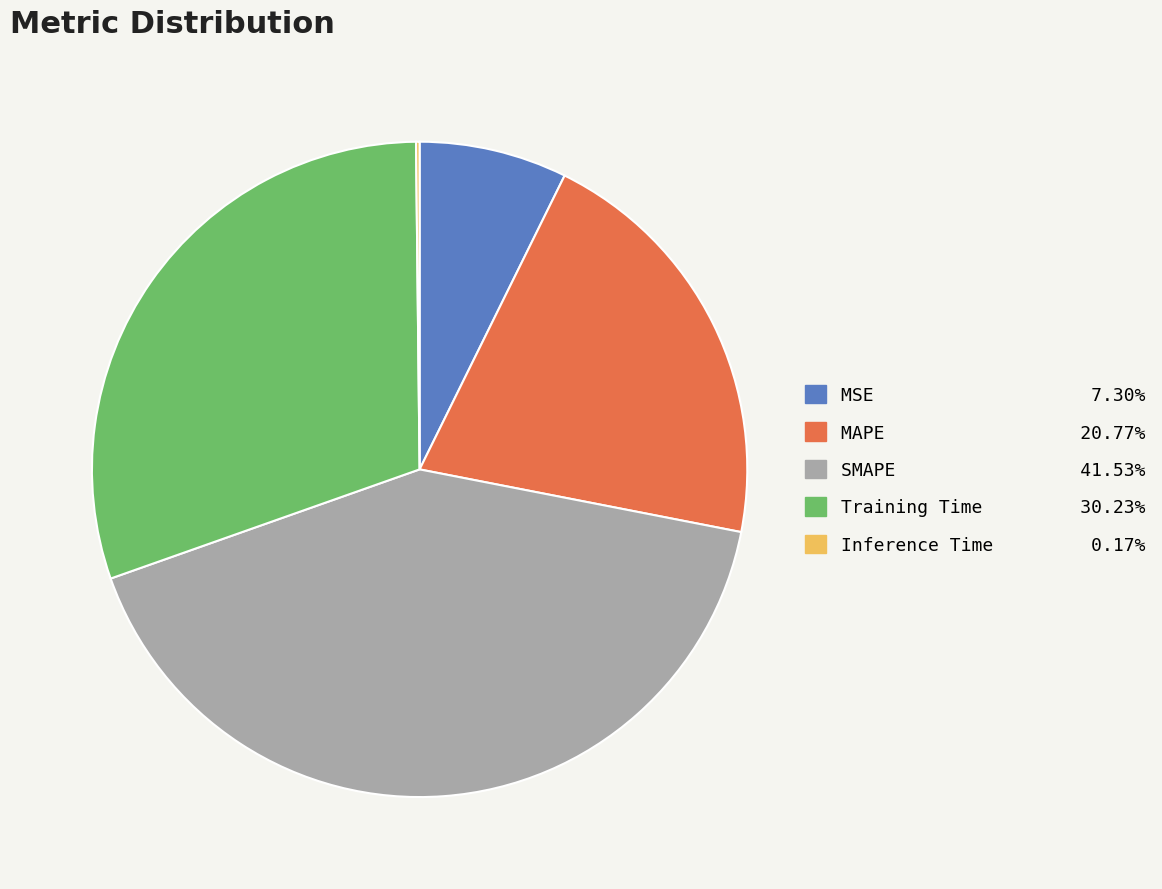

Combined, do MSE and Training Time account for over 50%?

No